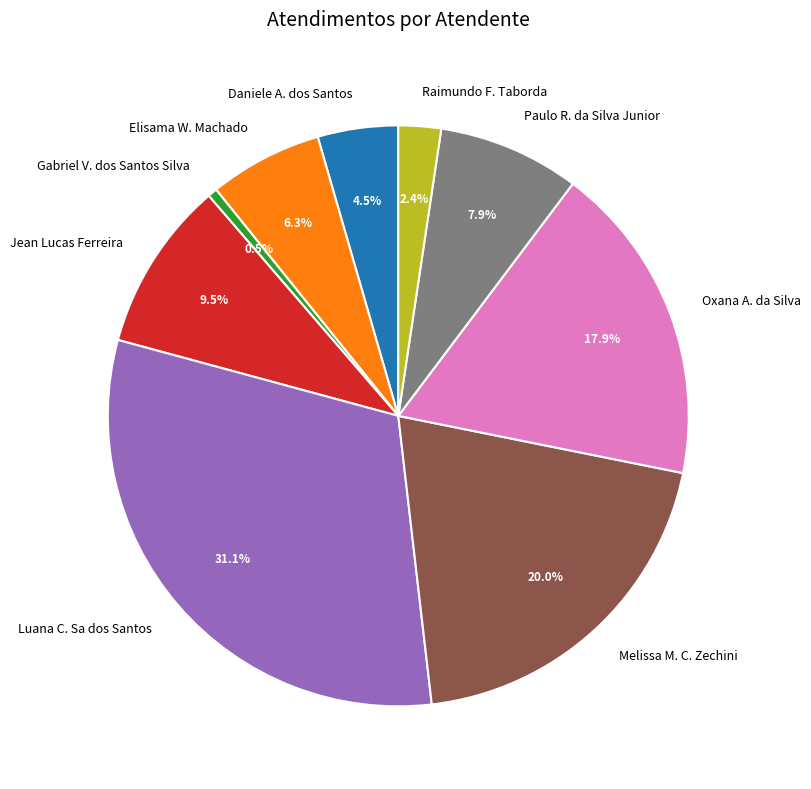

Which category has the smallest portion of the pie?

Gabriel V. dos Santos Silva